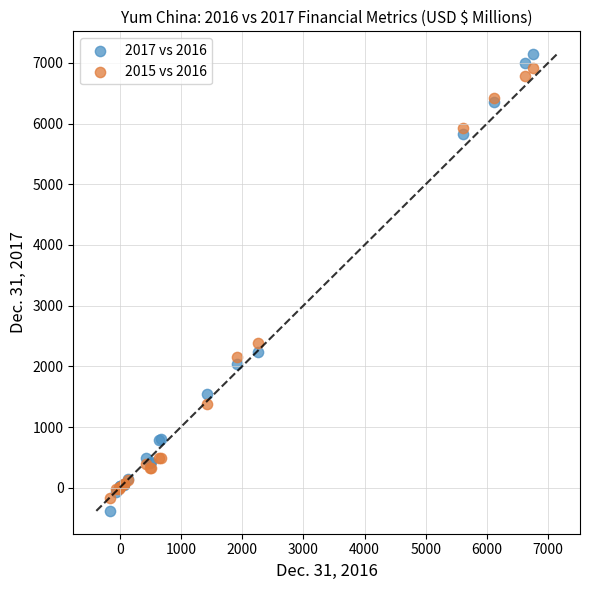

Across all series, what Y value is closest to 3381?

2386